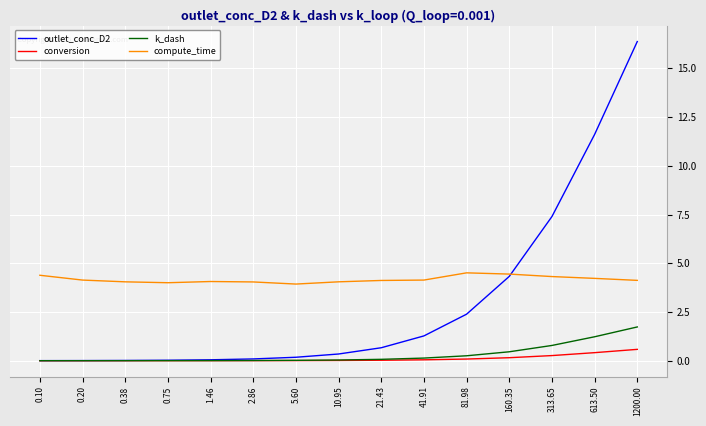

List the series in order of their peak value, lowest first.

conversion, k_dash, compute_time, outlet_conc_D2